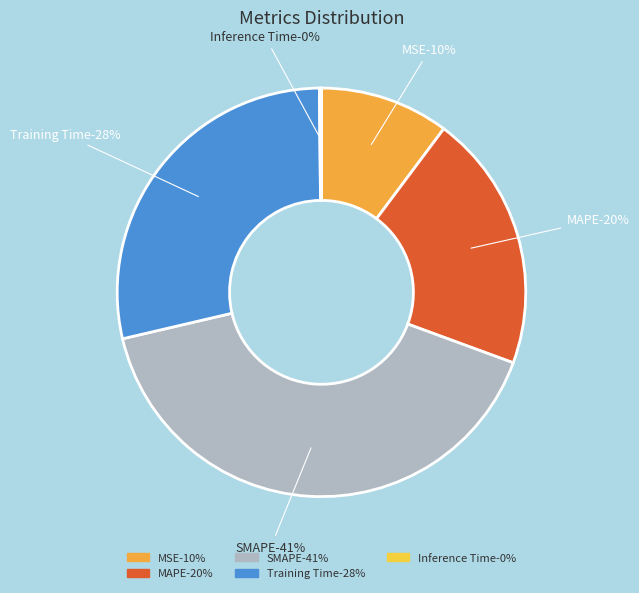

The MSE slice represents 10% of the pie. True or false?

True